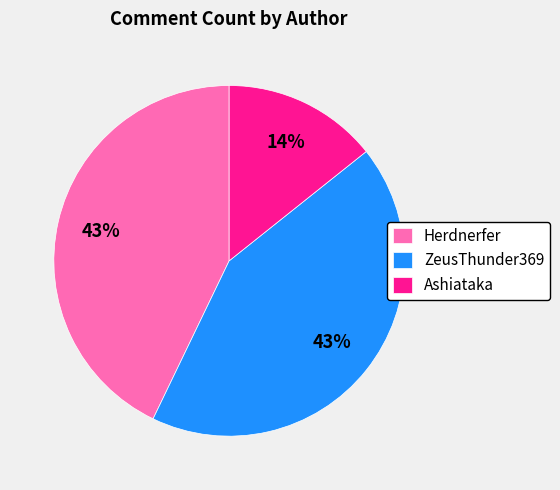

What is the smallest slice in the pie chart?

Ashiataka